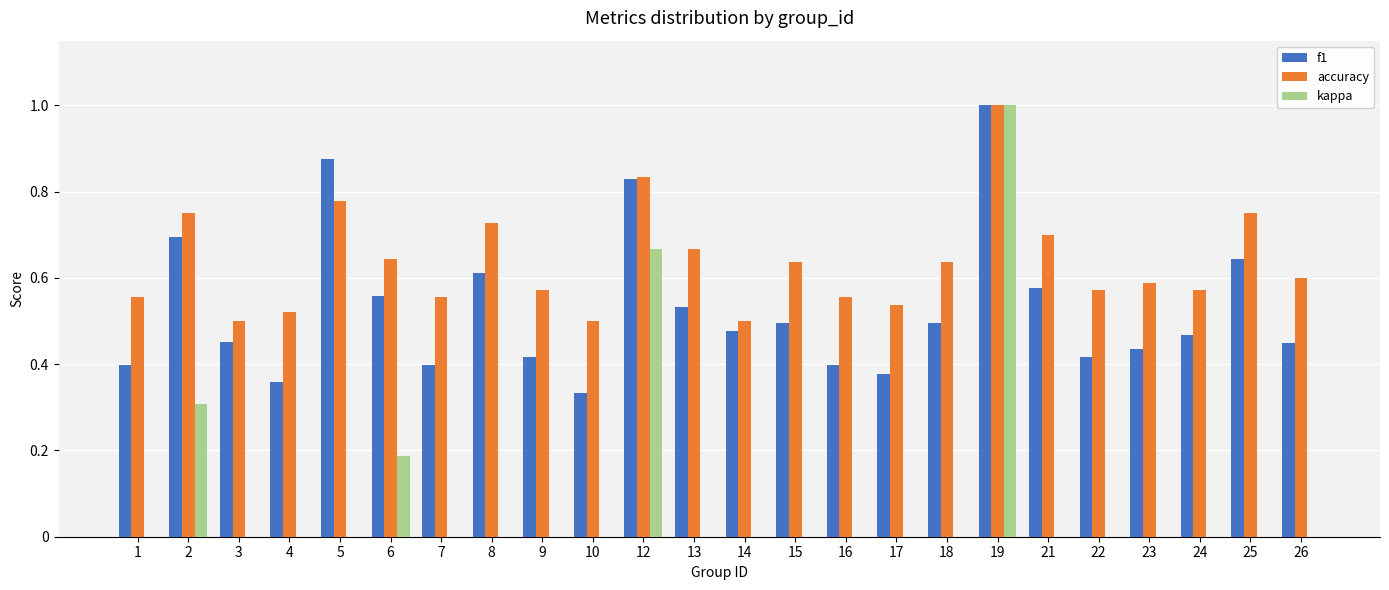

How many bars are there in each group?

3